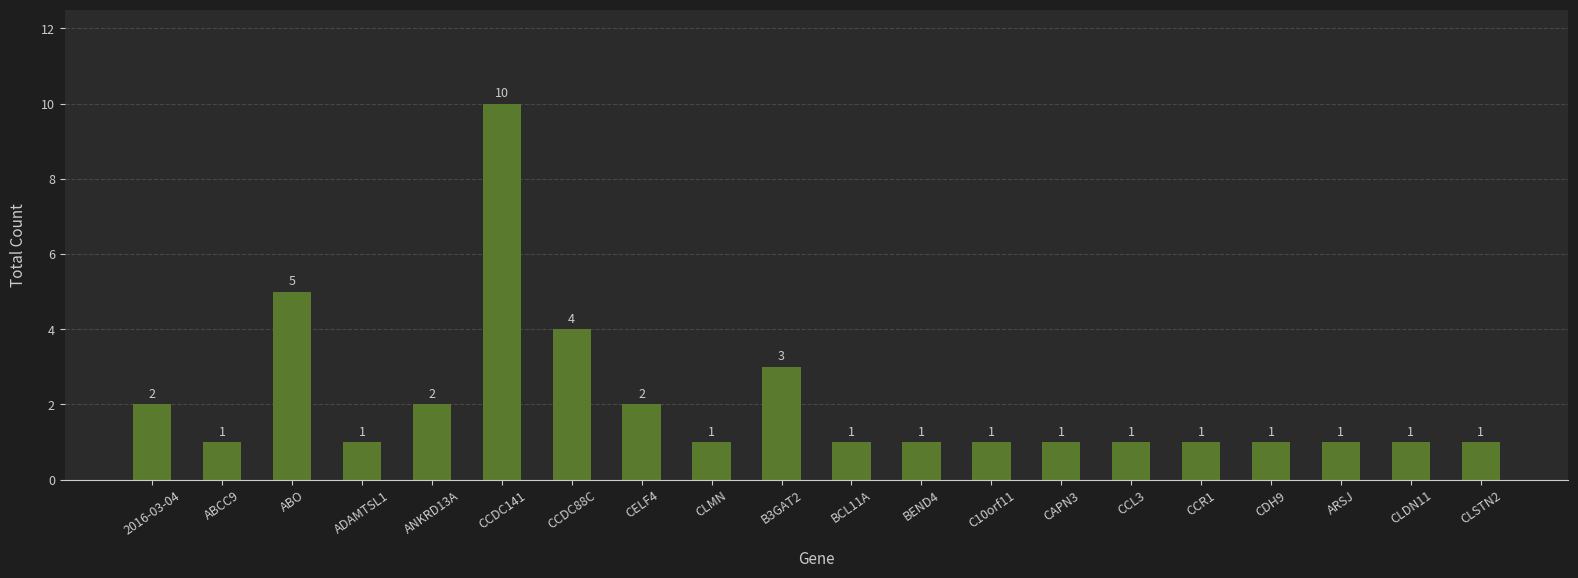

Which label corresponds to the largest value in the chart?

CCDC141